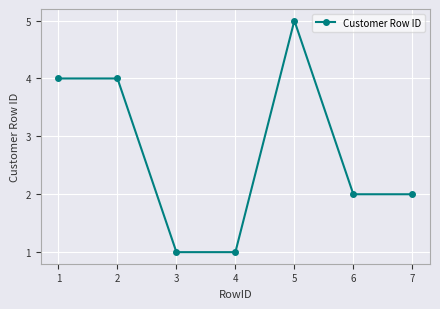

Approximately how many times larger is the value at 1 compared to 4?

4.0